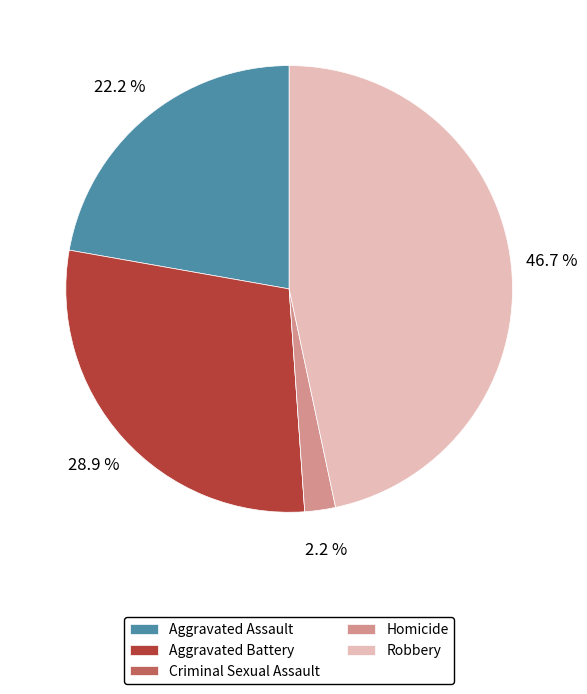

Does any single category account for the majority?

No